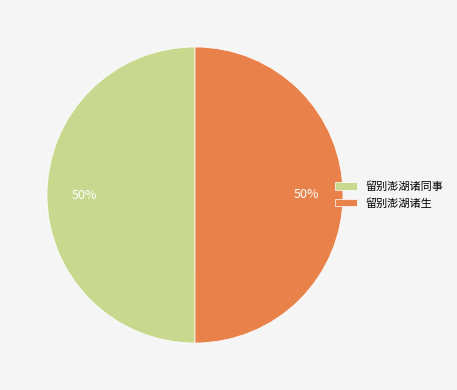

Do 留别澎湖诸生 and 留别澎湖诸同事 together represent more than half of the pie?

Yes